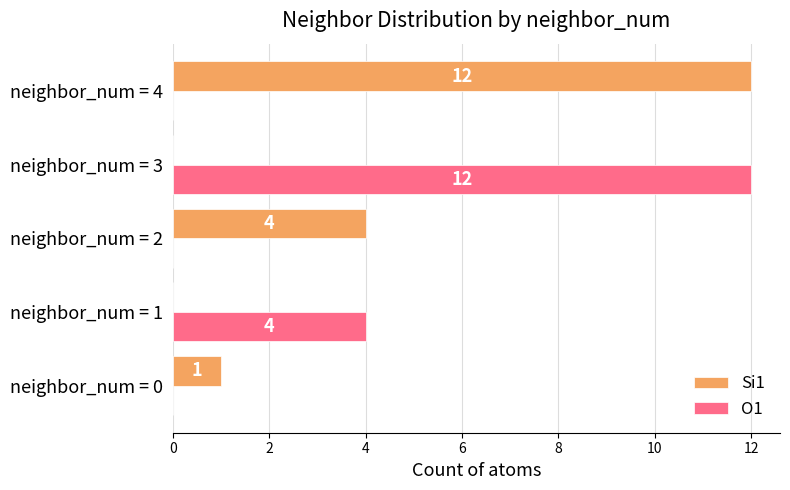

Read the O1 value at neighbor_num = 1.

4